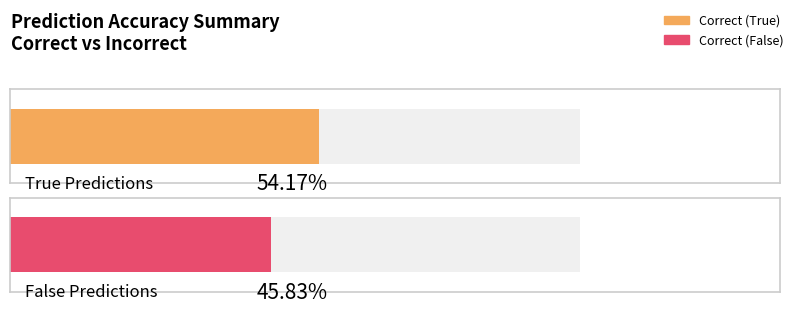

Are the bars horizontal?

Yes